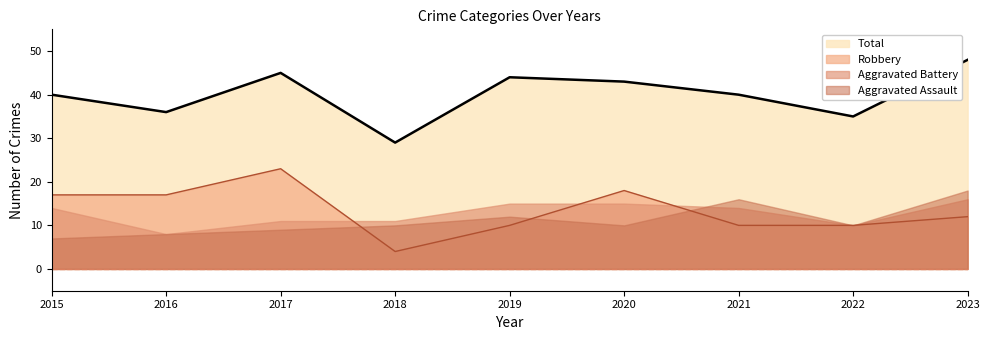

What is the maximum value for Robbery?

23